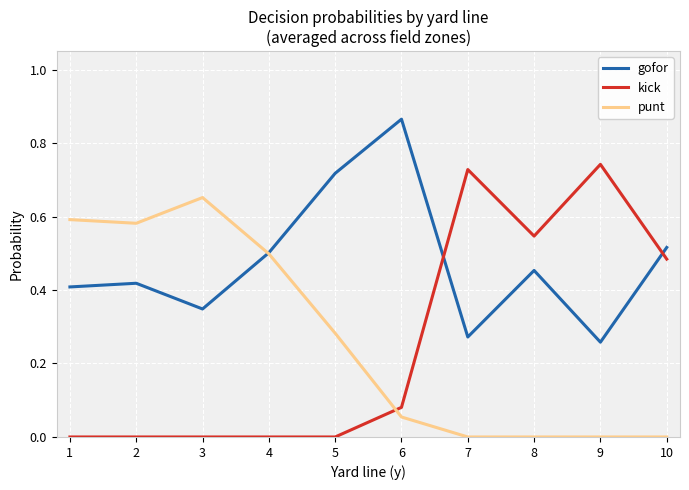

Which category has the highest value in the punt series?

3